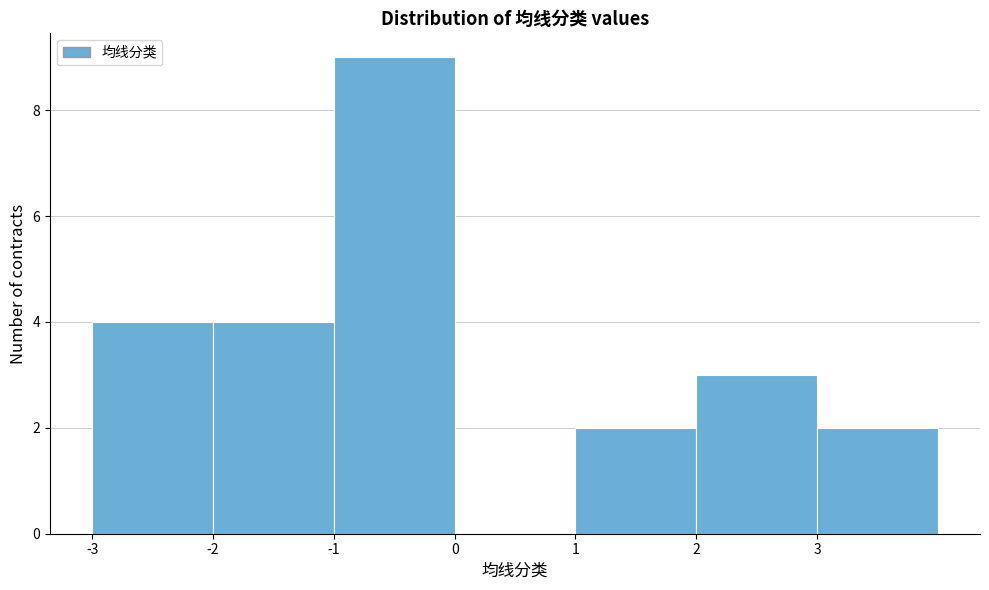

How tall is the bar that spans 1 to 2 on the x-axis? The values are not printed on the chart, so give them approximately, as read against the axis.

2